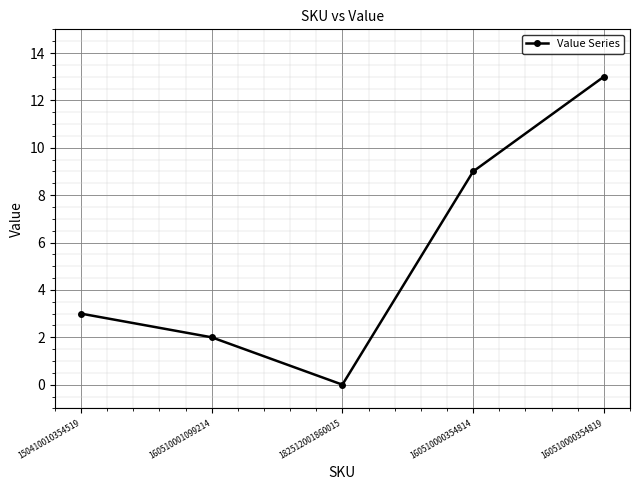

List the labels in order of value, smallest first.

182512001860015, 160510001099214, 150410010354519, 160510000354814, 160510000354819